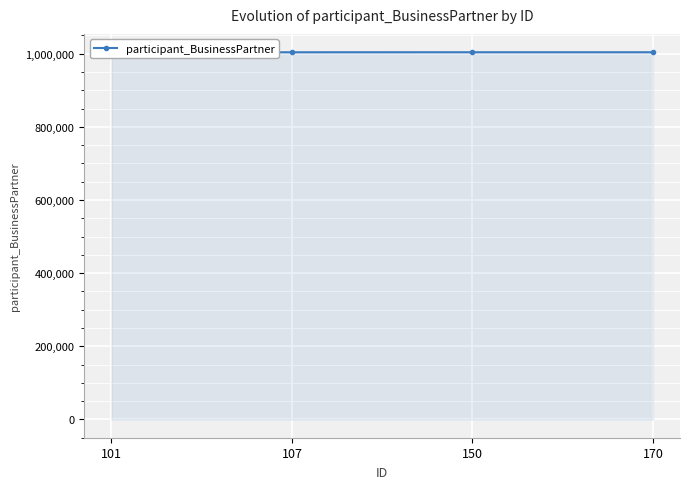

True or false: the data shows 1004161 at 150.

True